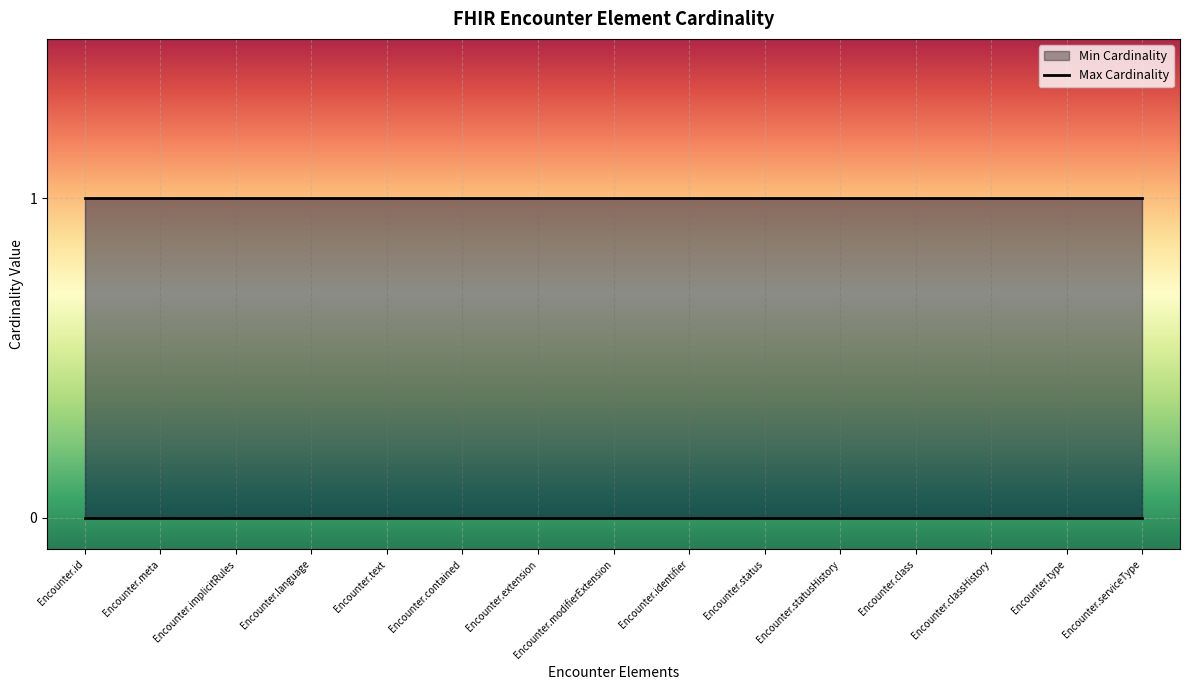

True or false: Max Cardinality and Min Cardinality intersect in this chart.

False